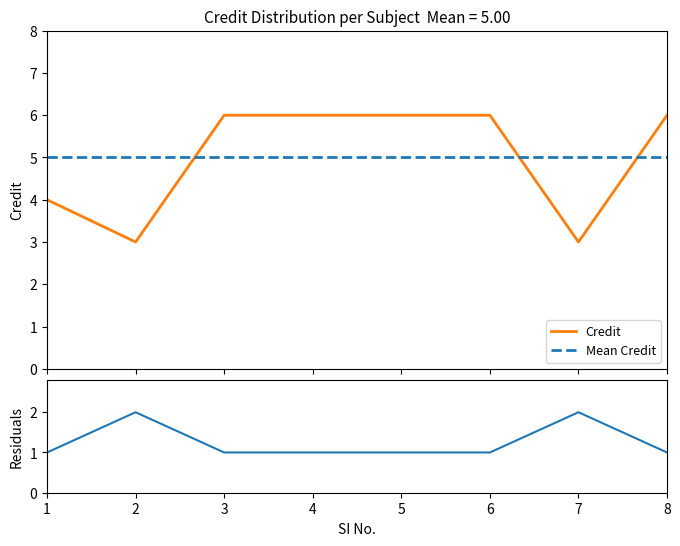

What is the lowest value of the Mean Credit series?

5